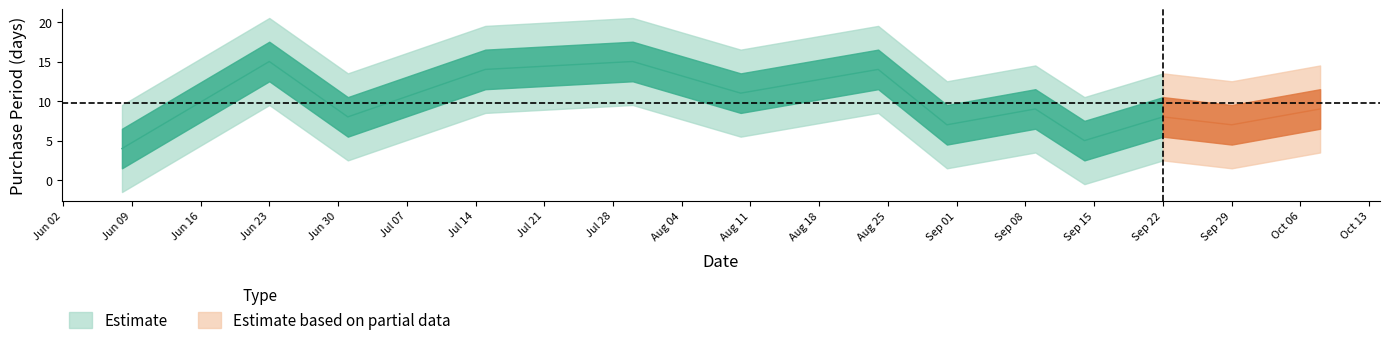

Does the chart display data point markers on the line(s)?

No